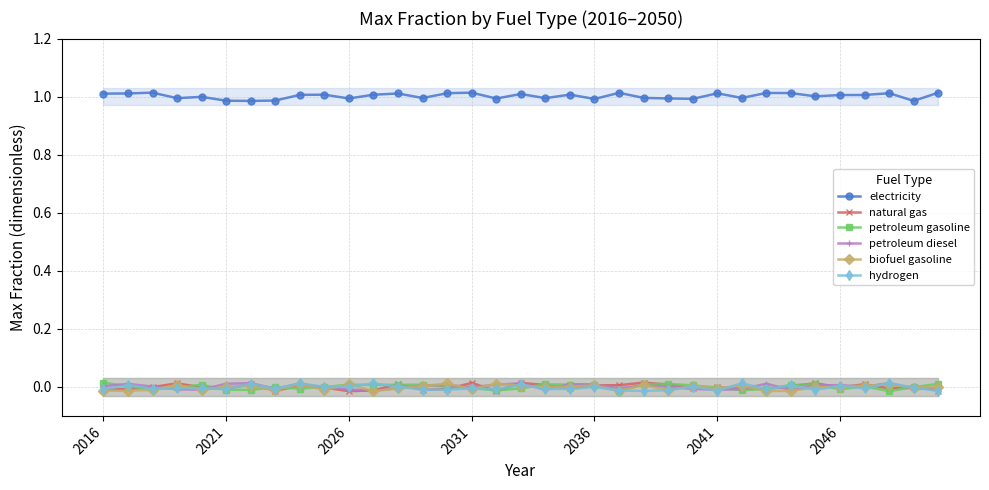

How many times do petroleum gasoline and petroleum diesel cross each other?

16